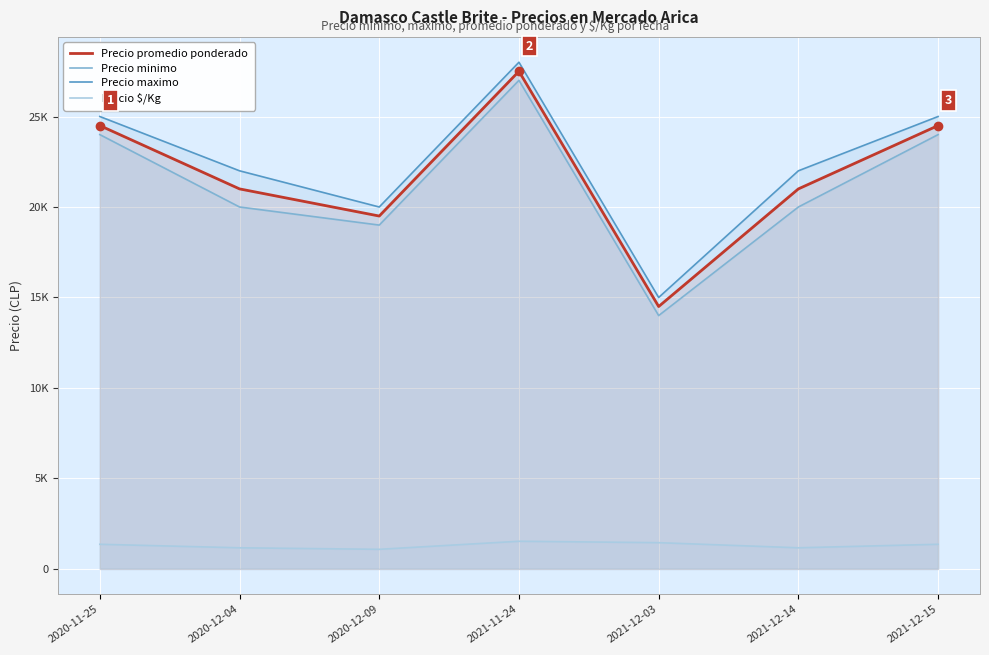

Which series has the largest range (max minus min)?

Precio promedio ponderado